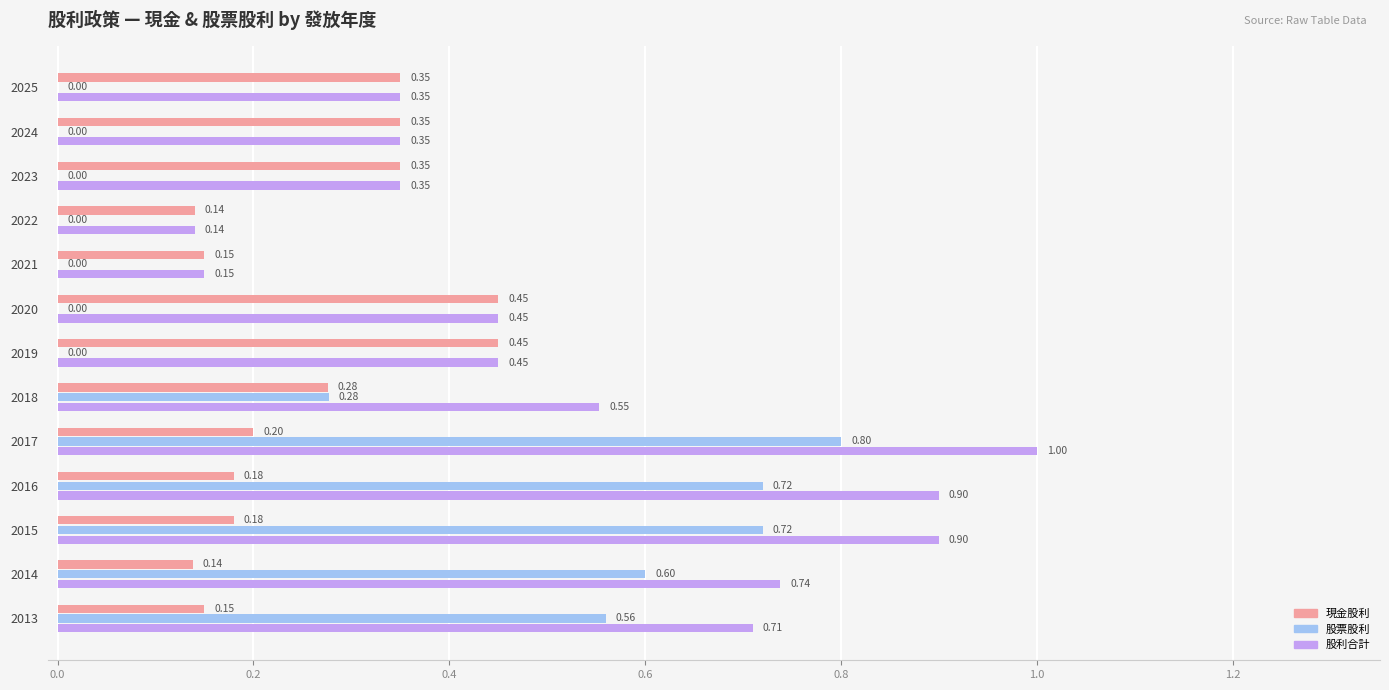

What is the sum of all 股票股利 values?

3.7